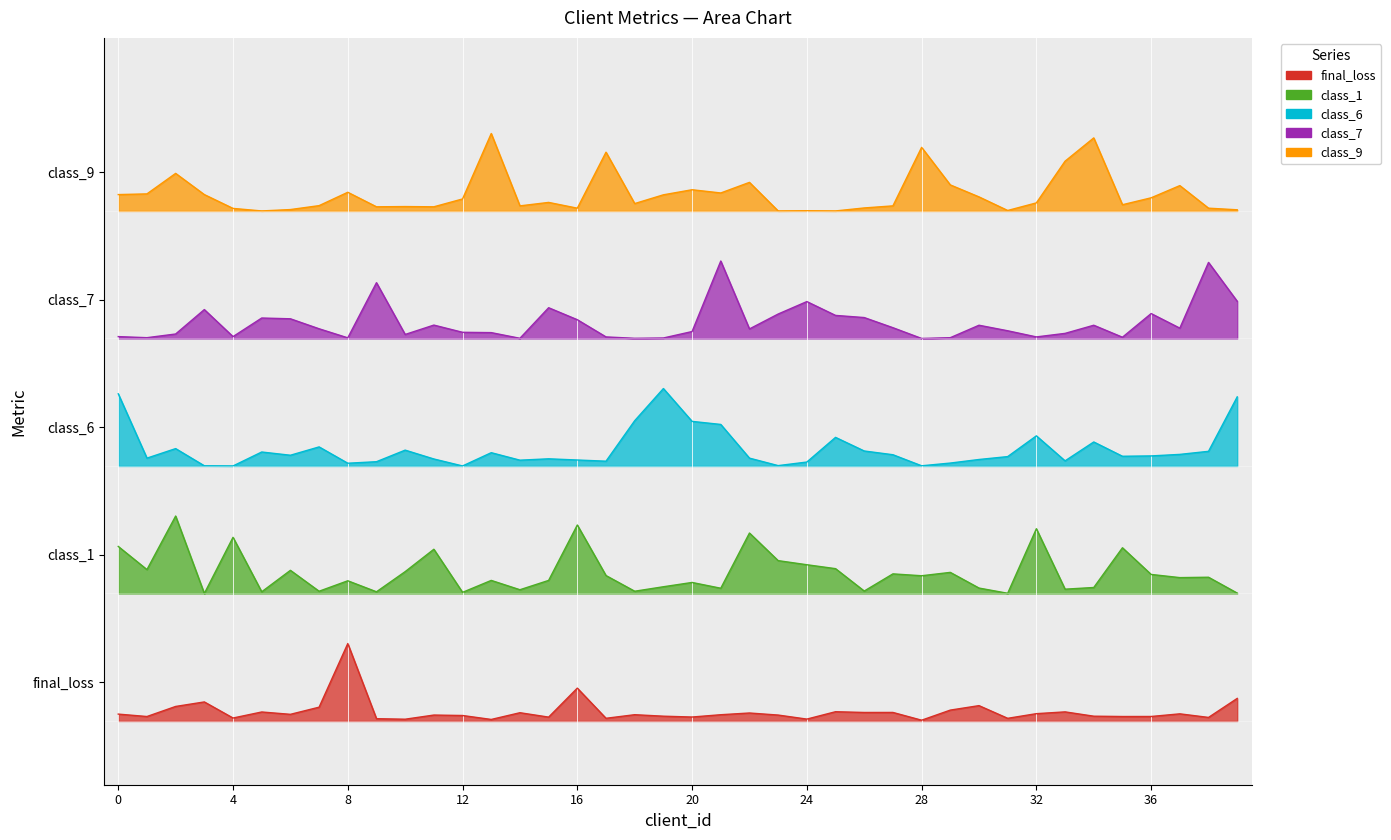

True or false: class_7 and class_1 cross at least once.

False